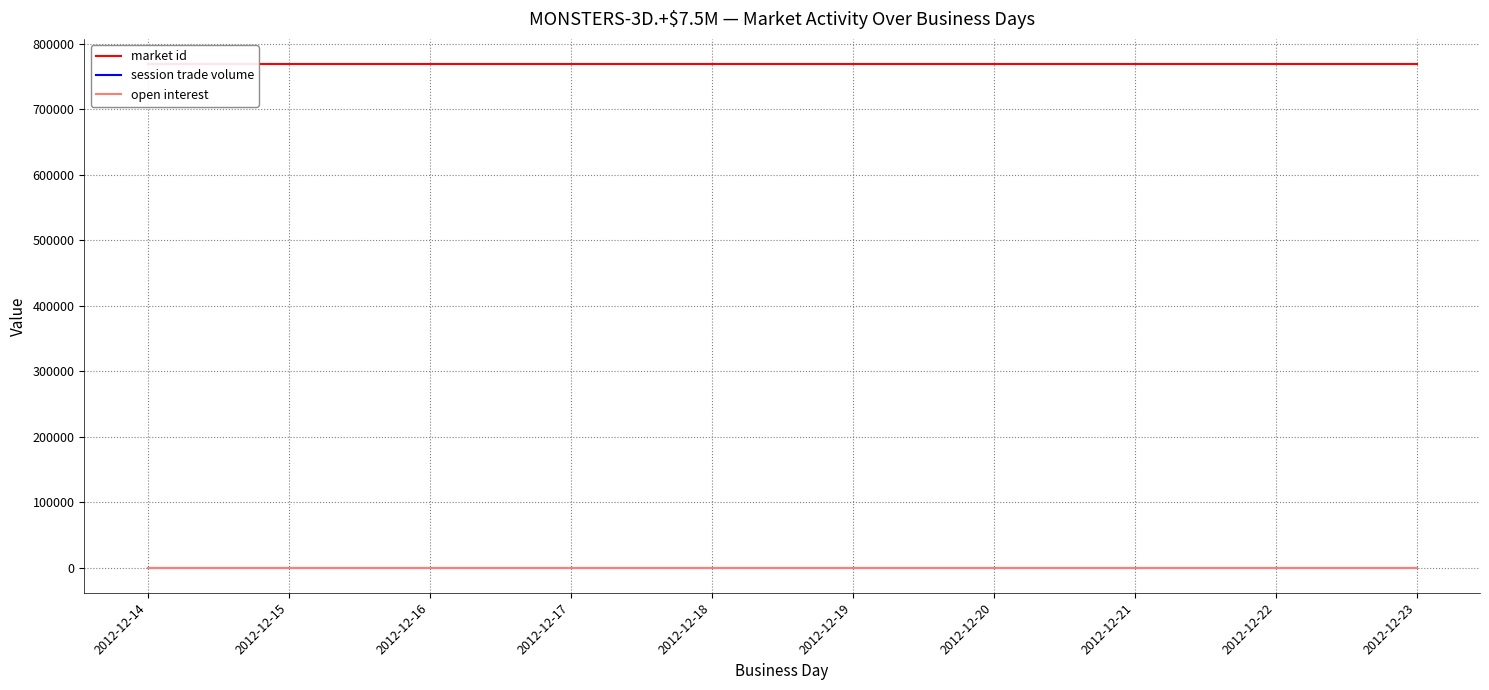

Which category has the lowest value across all series?

2012-12-14